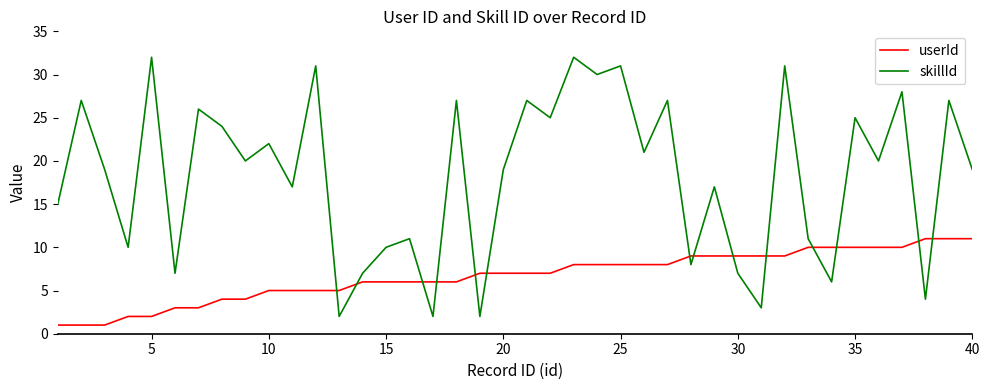

What is the difference between the second highest and minimum values in the userId series?

10